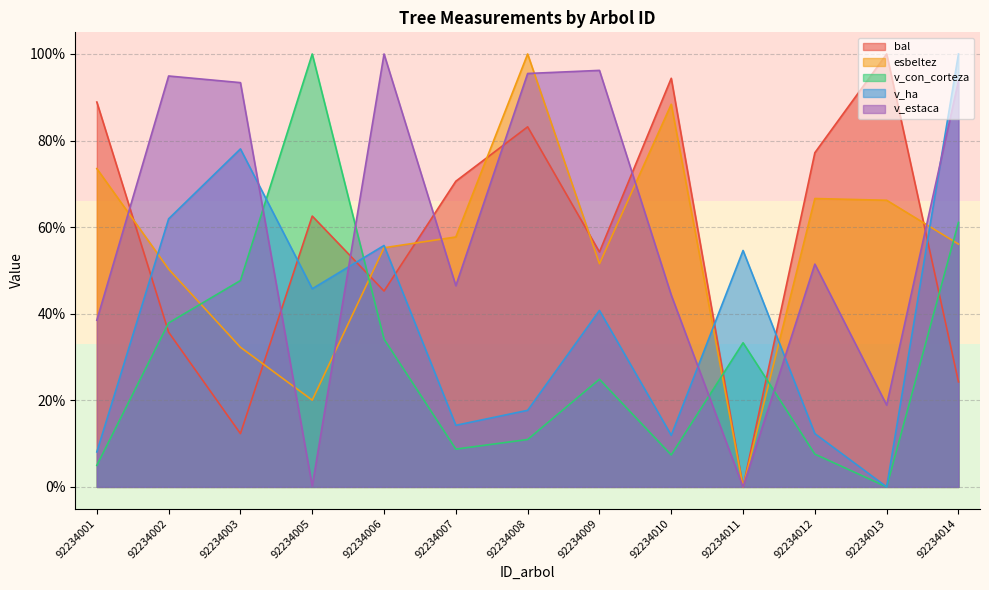

What is the difference between the v_estaca values at 92234001 and 92234008?

57.0